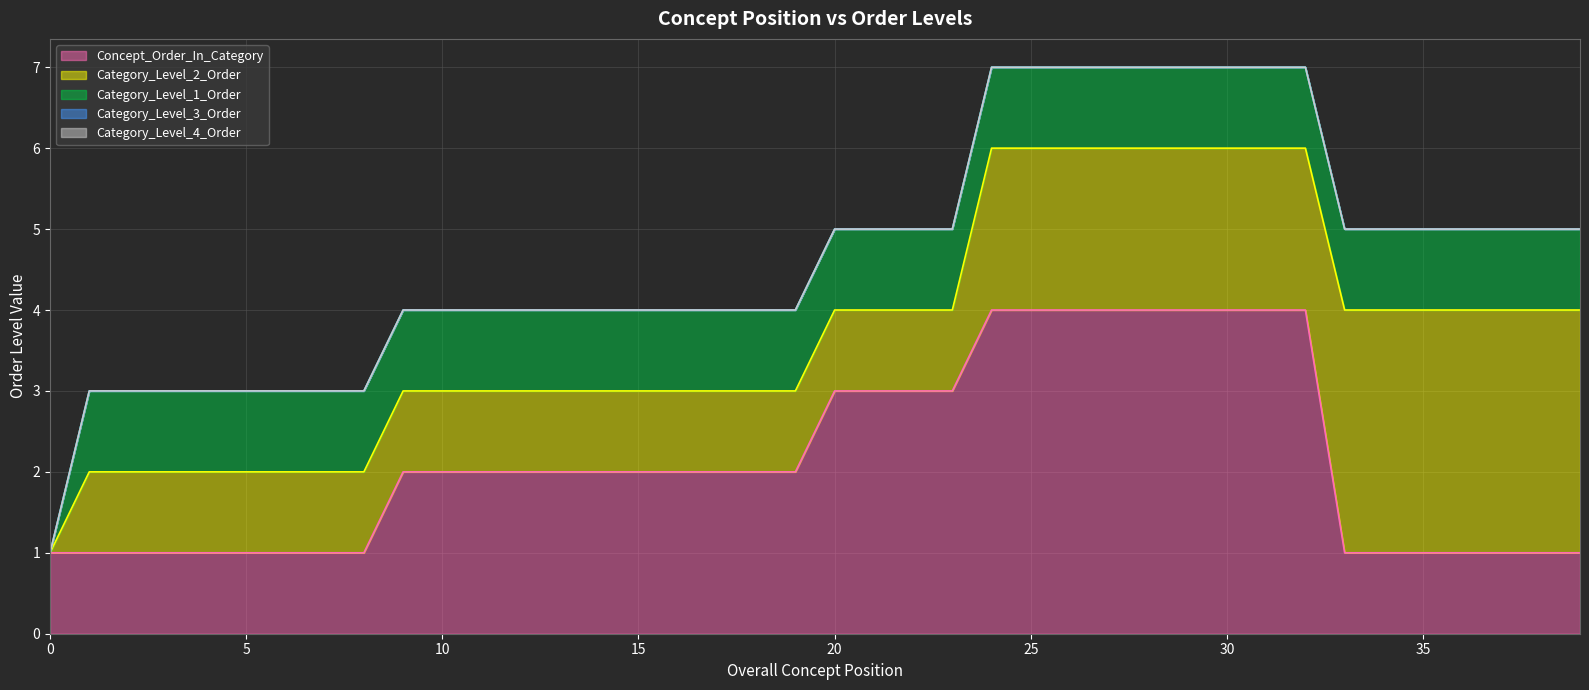

True or false: Category_Level_1_Order has more than 2 points higher than both neighbors.

False